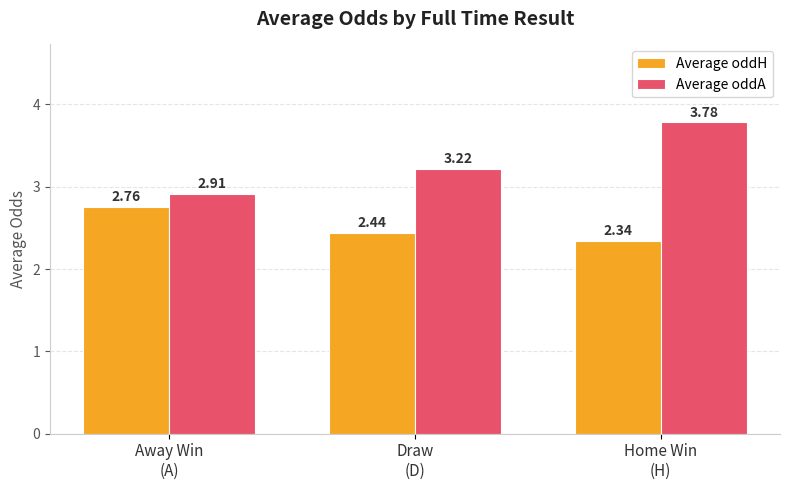

How many groups of bars are there?

3